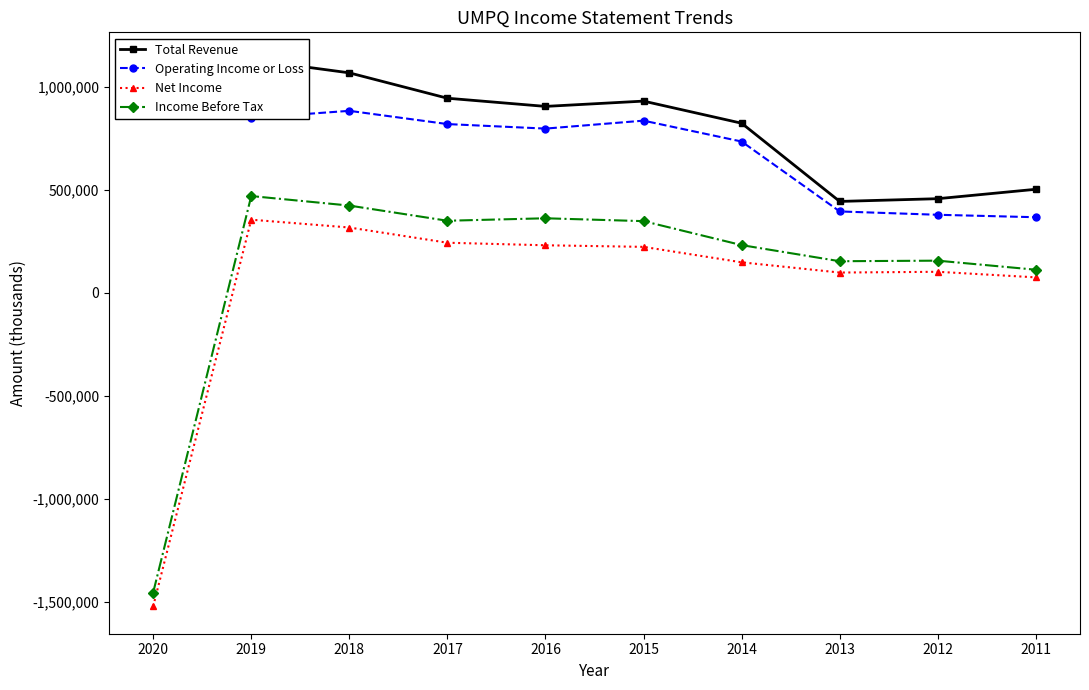

What is the value of the Income Before Tax point at the 9th from the left?

155200